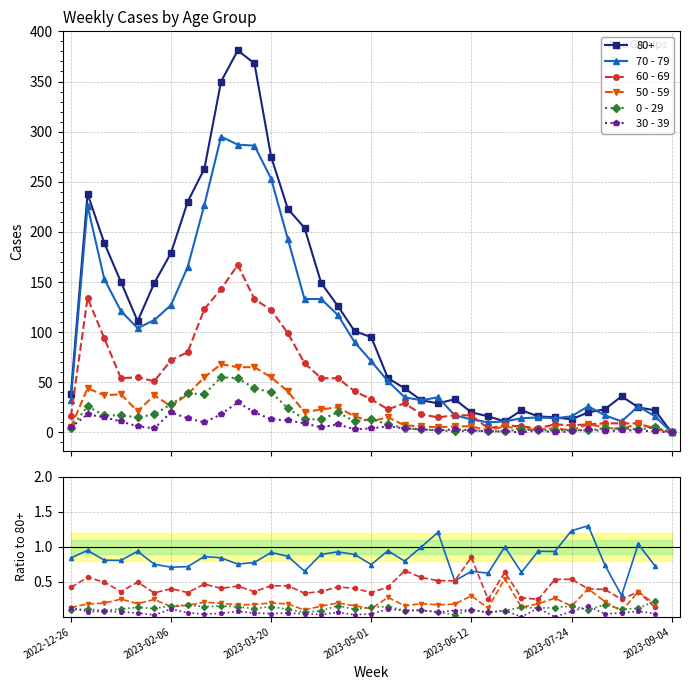

In 30 - 39, how many points are higher than both neighbors (excluding endpoints)?

12